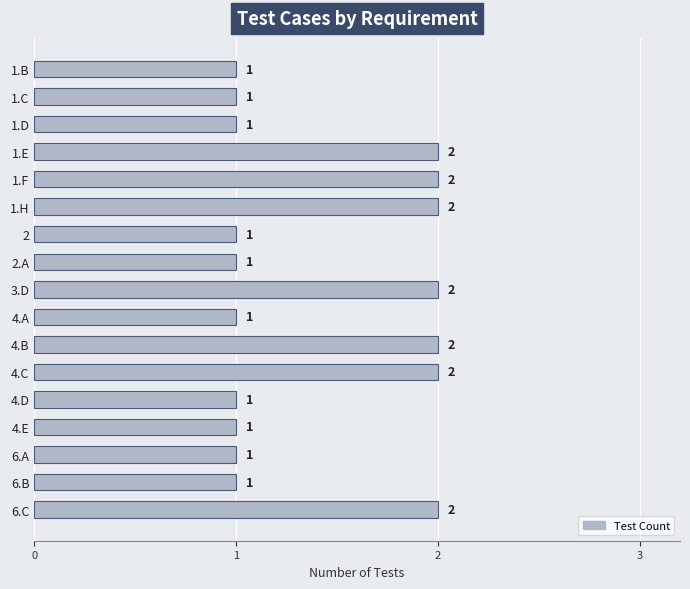

What is the smallest value displayed?

1